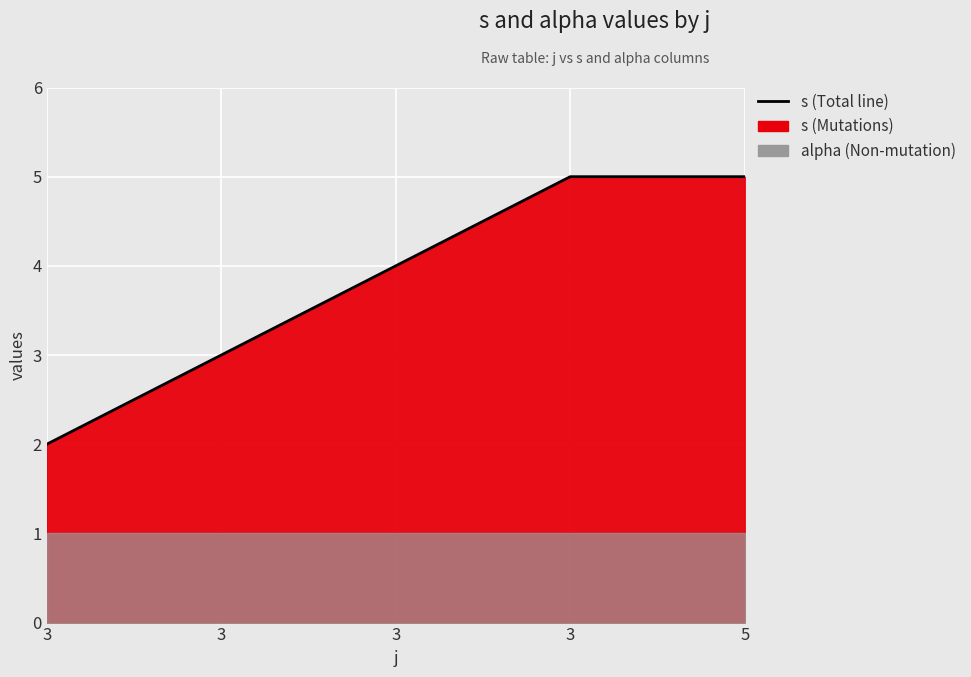

The chart shows a value of 5 at 5. True or false?

True